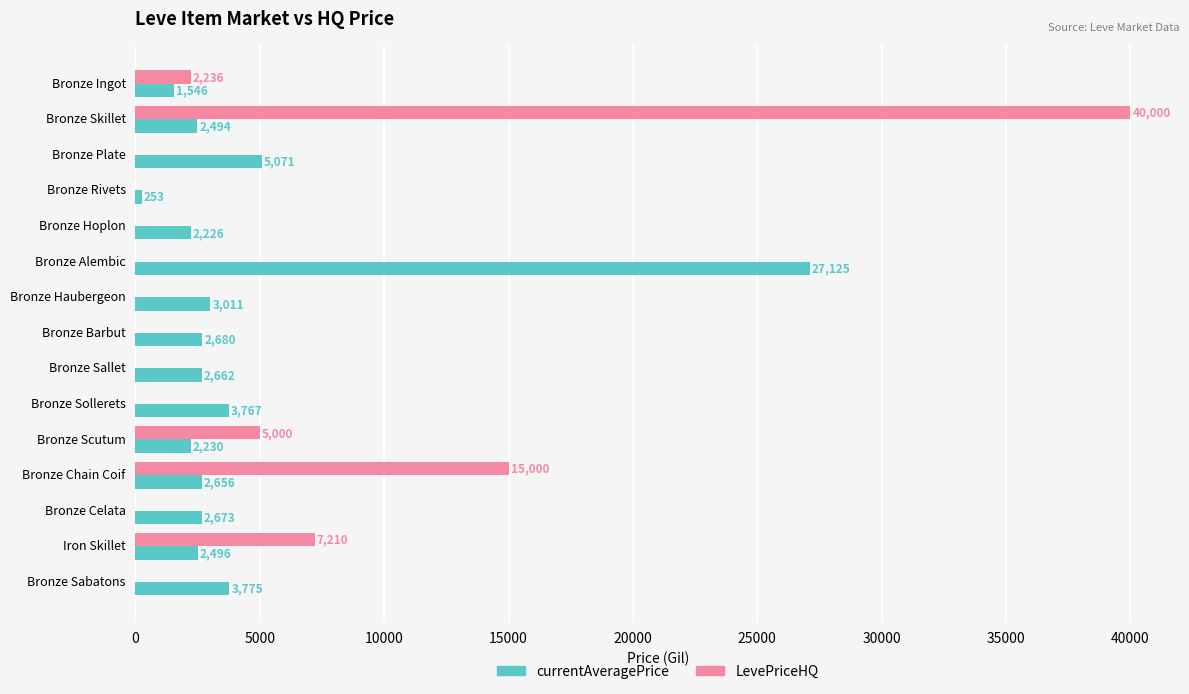

Which label corresponds to the largest value in the chart?

Bronze Skillet